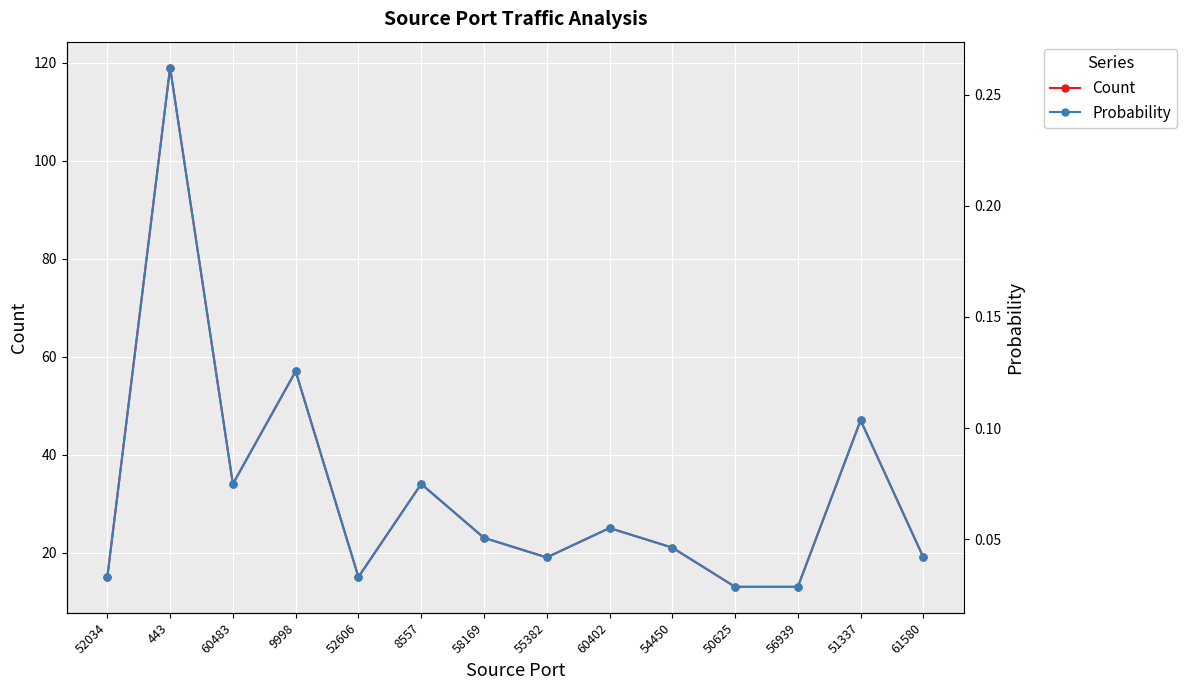

Rank the series by their maximum value, from highest to lowest.

Count, Probability